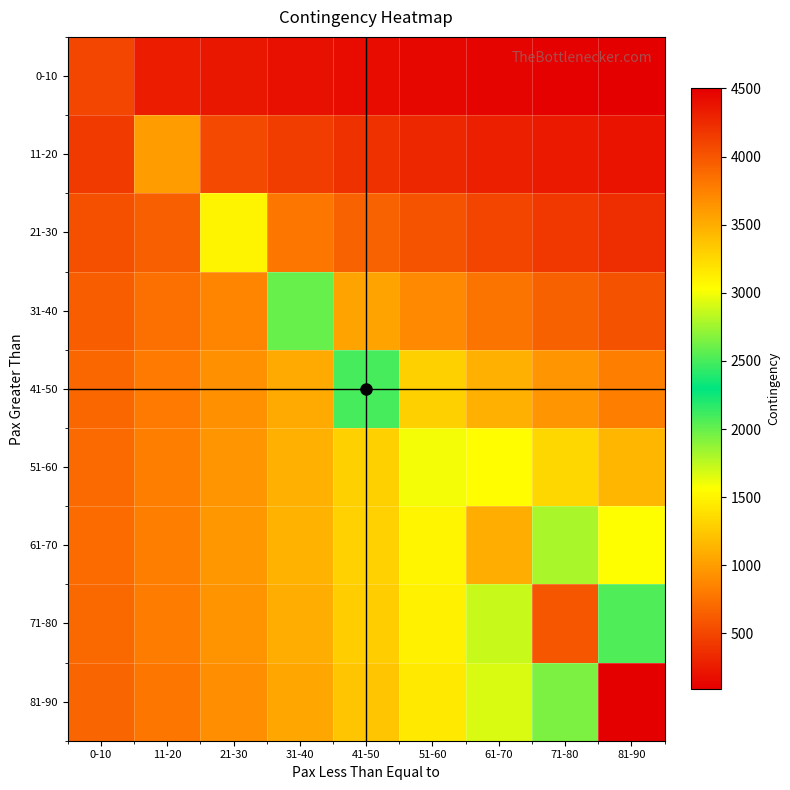

Reading right to left, what are all the values shown in this chart?

0-10: 81-90=90.4	71-80=105.0	61-70=122.0	51-60=141.7	41-50=164.6	31-40=191.3	21-30=222.2	11-20=258.2	0-10=500.0
11-20: 81-90=210.0	71-80=243.9	61-70=283.4	51-60=329.3	41-50=382.6	31-40=444.5	21-30=516.4	11-20=1000.0	0-10=430.4
21-30: 81-90=365.9	71-80=425.1	61-70=493.9	51-60=573.9	41-50=666.7	31-40=774.6	21-30=1500.0	11-20=645.5	0-10=555.6
31-40: 81-90=566.8	71-80=658.6	61-70=765.2	51-60=889.0	41-50=1032.8	31-40=2000.0	21-30=860.7	11-20=740.8	0-10=637.6
41-50: 81-90=823.2	71-80=956.4	61-70=1111.2	51-60=1291.1	41-50=2500.0	31-40=1075.9	21-30=926.0	11-20=797.0	0-10=686.0
51-60: 81-90=1147.7	71-80=1333.5	61-70=1549.3	51-60=3000.0	41-50=1291.1	31-40=1111.2	21-30=956.4	11-20=823.2	0-10=708.5
61-70: 81-90=1555.7	71-80=1807.5	61-70=3500.0	51-60=1506.2	41-50=1296.4	31-40=1115.8	21-30=960.4	11-20=826.6	0-10=711.5
71-80: 81-90=2065.7	71-80=4000.0	61-70=1721.4	51-60=1481.6	41-50=1275.3	31-40=1097.6	21-30=944.7	11-20=813.1	0-10=699.9
81-90: 81-90=4500.0	71-80=1936.6	61-70=1666.8	51-60=1434.7	41-50=1234.8	31-40=1062.8	21-30=914.8	11-20=787.4	0-10=677.7